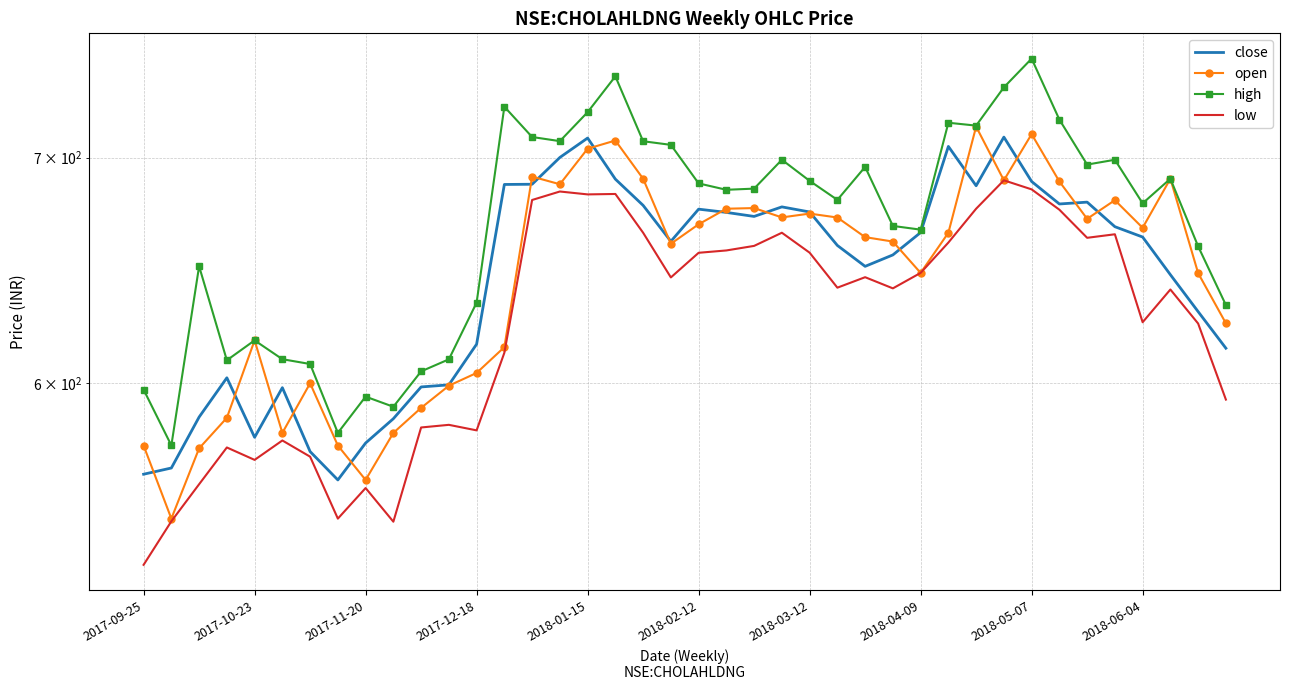

What value does the high series have at 22?

685.3